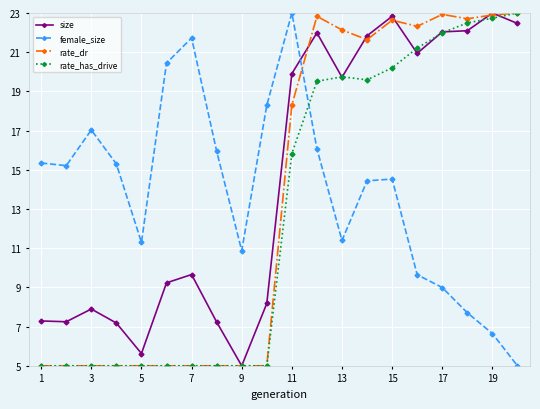

Which series ends up on top after the final intersection of size and female_size?

size